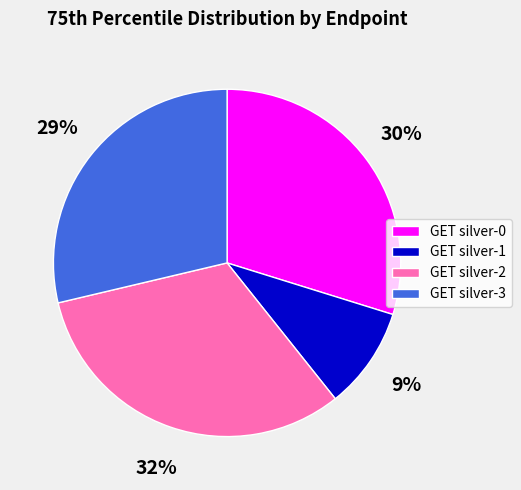

How many slices are in this pie chart?

4